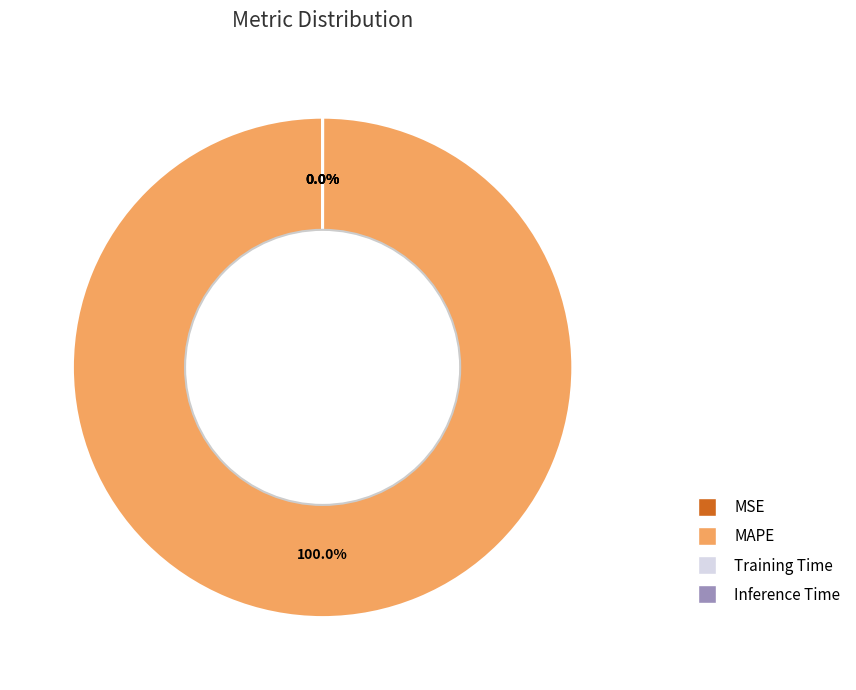

Which slice represents more than half of the pie?

MAPE